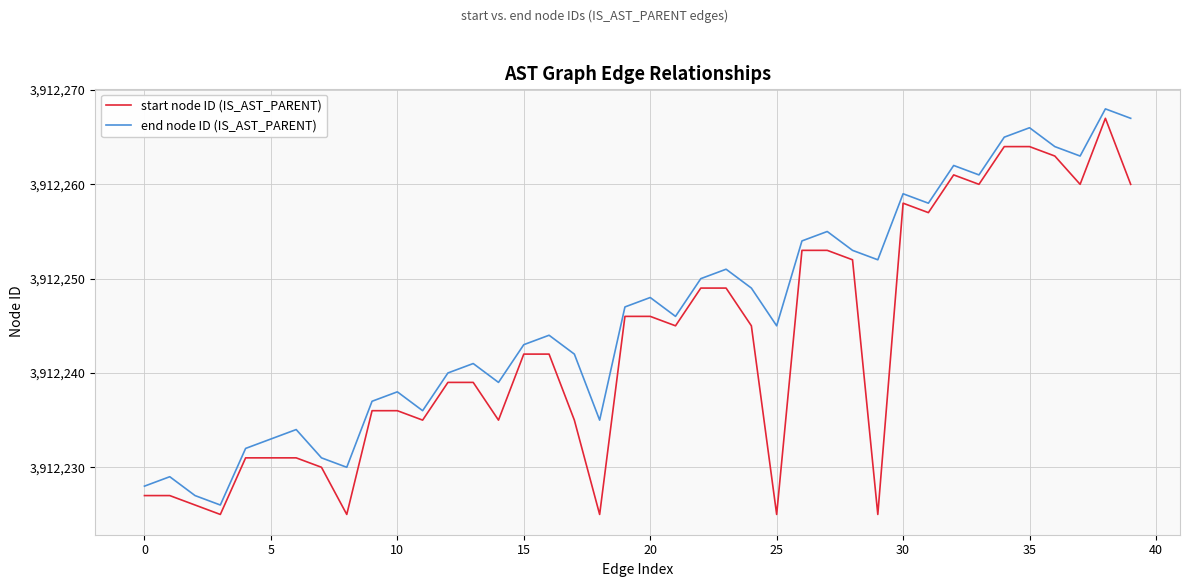

Which series has the largest total across all categories?

end node ID (IS_AST_PARENT)